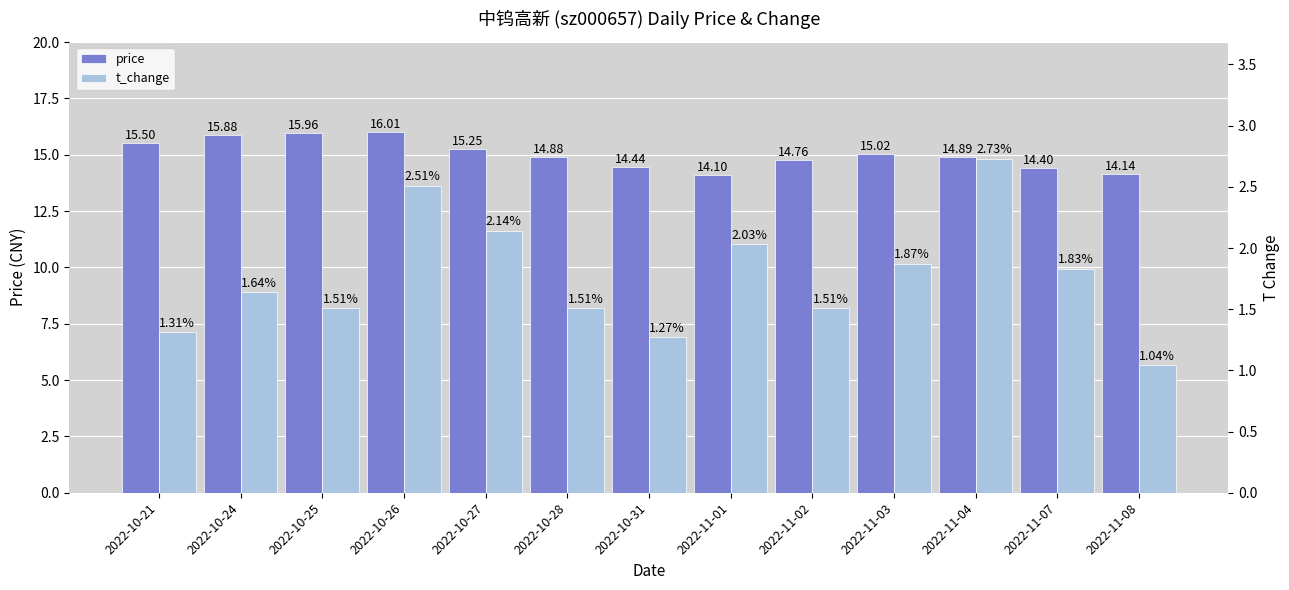

What is the difference between the t_change values at 2022-10-24 and 2022-11-07?

0.2